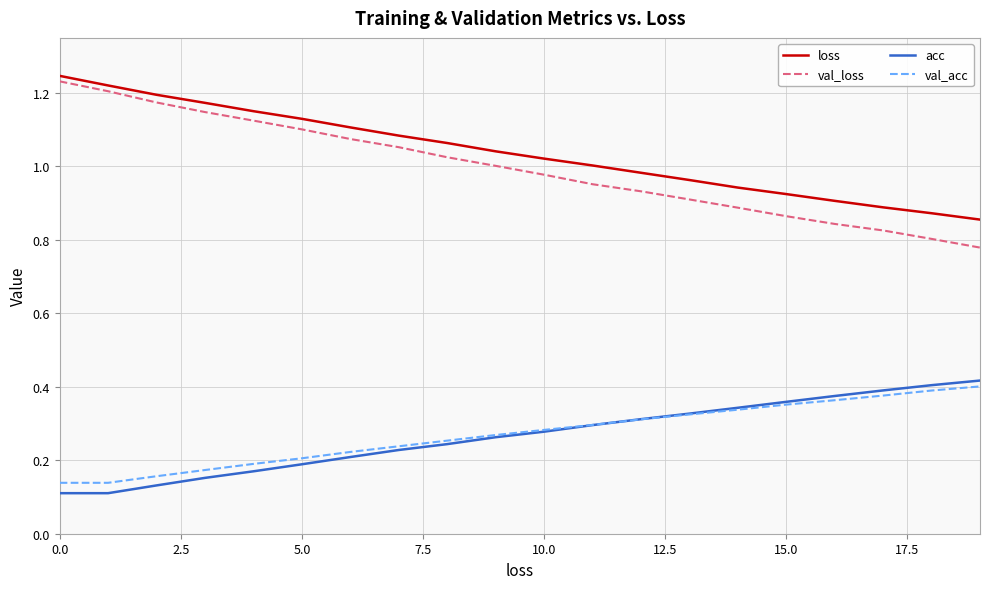

Which series has the widest spread of values?

val_loss